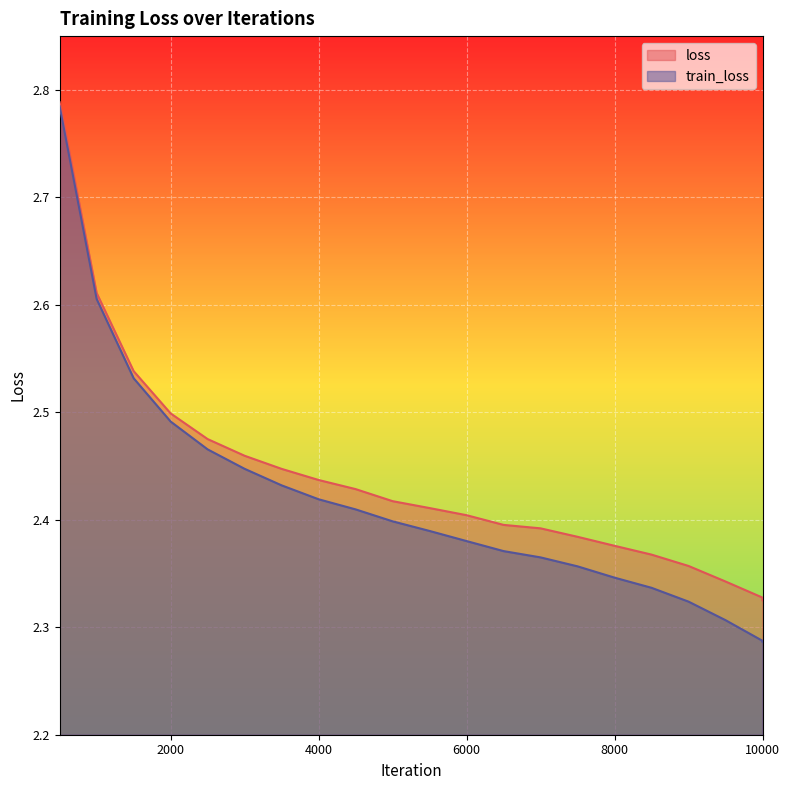

What is the sum of the loss values at 6500 and 9999?

4.7